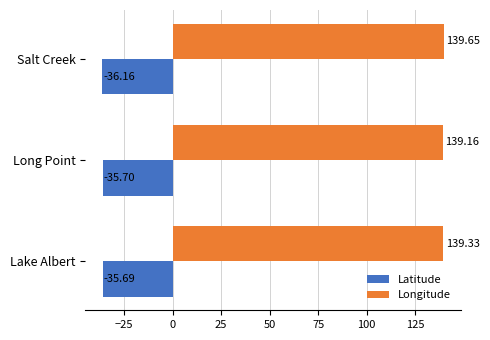

What is the sum of all Longitude values?

418.1